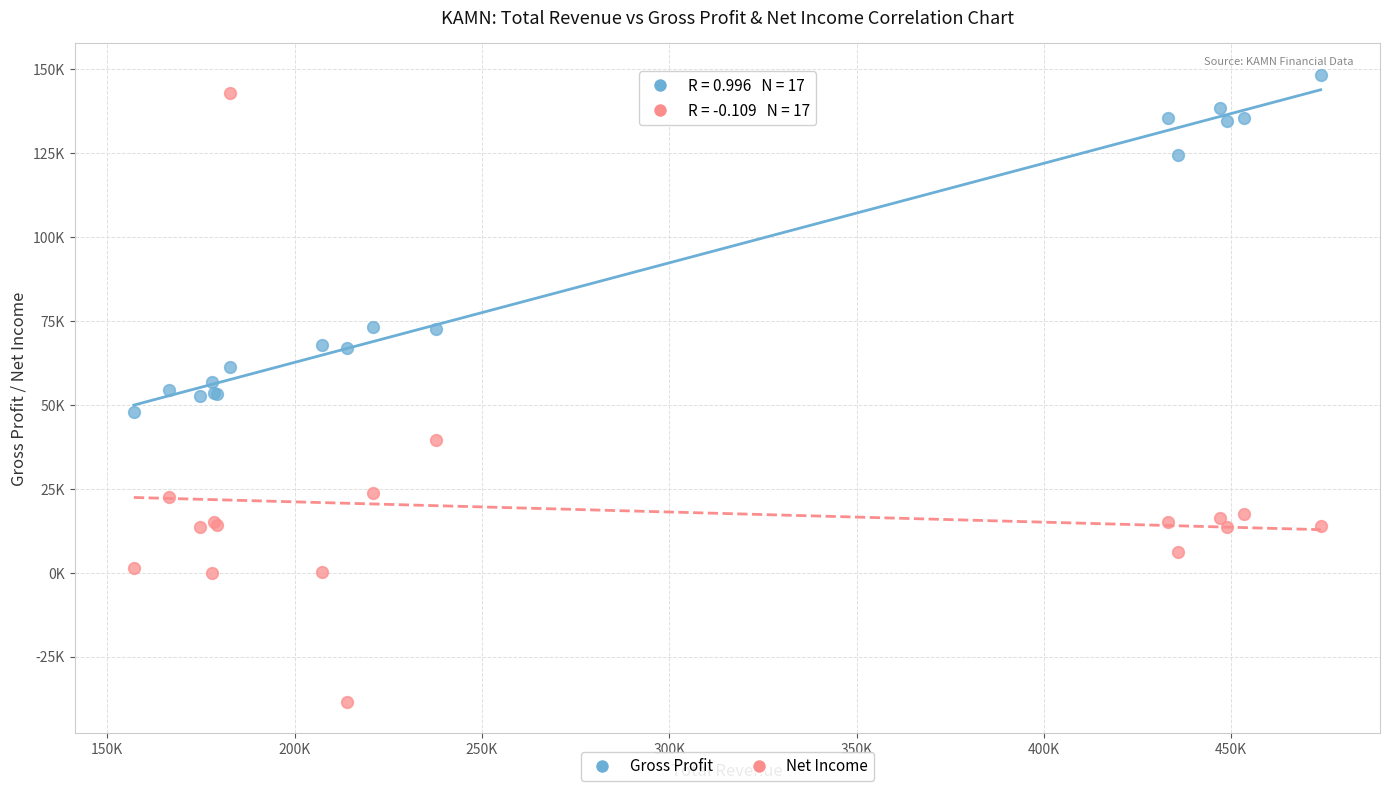

Which series has the largest Y range (max minus min)?

Net Income